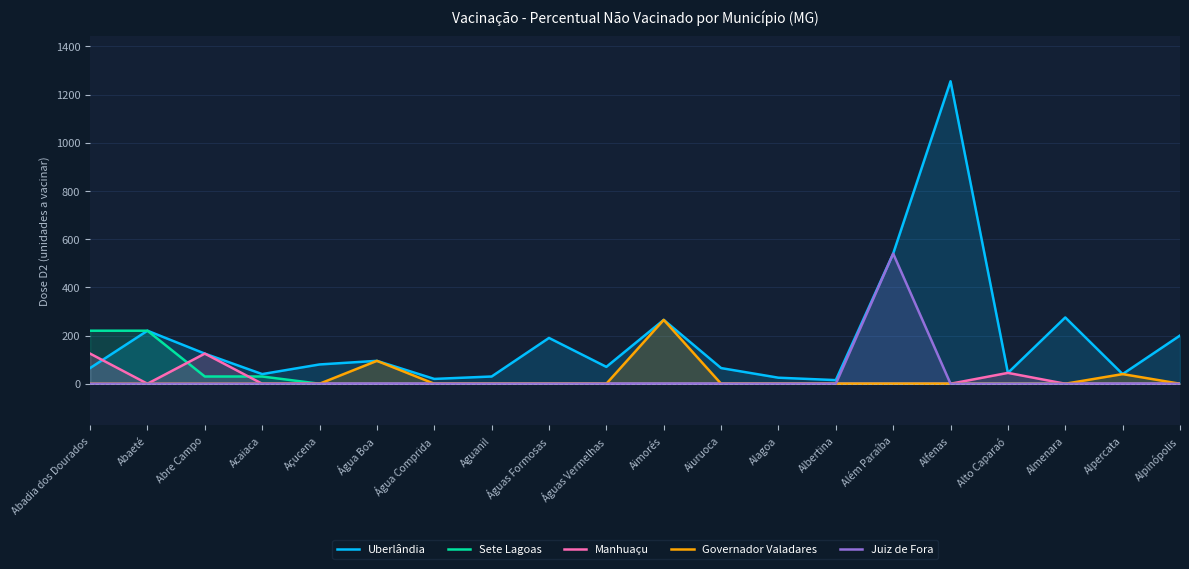

What is the total value across all series at Aiuruoca?

65